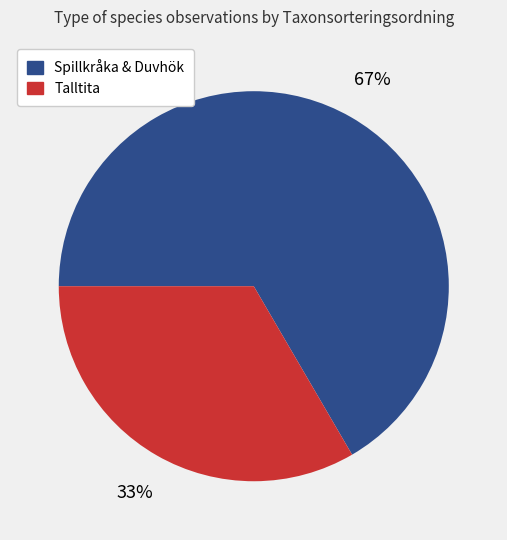

Is there any slice that represents more than half of the pie?

Yes